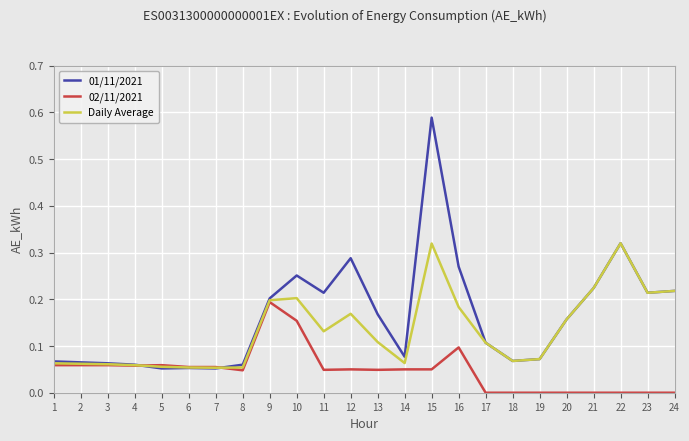

Does the chart display data point markers on the line(s)?

No